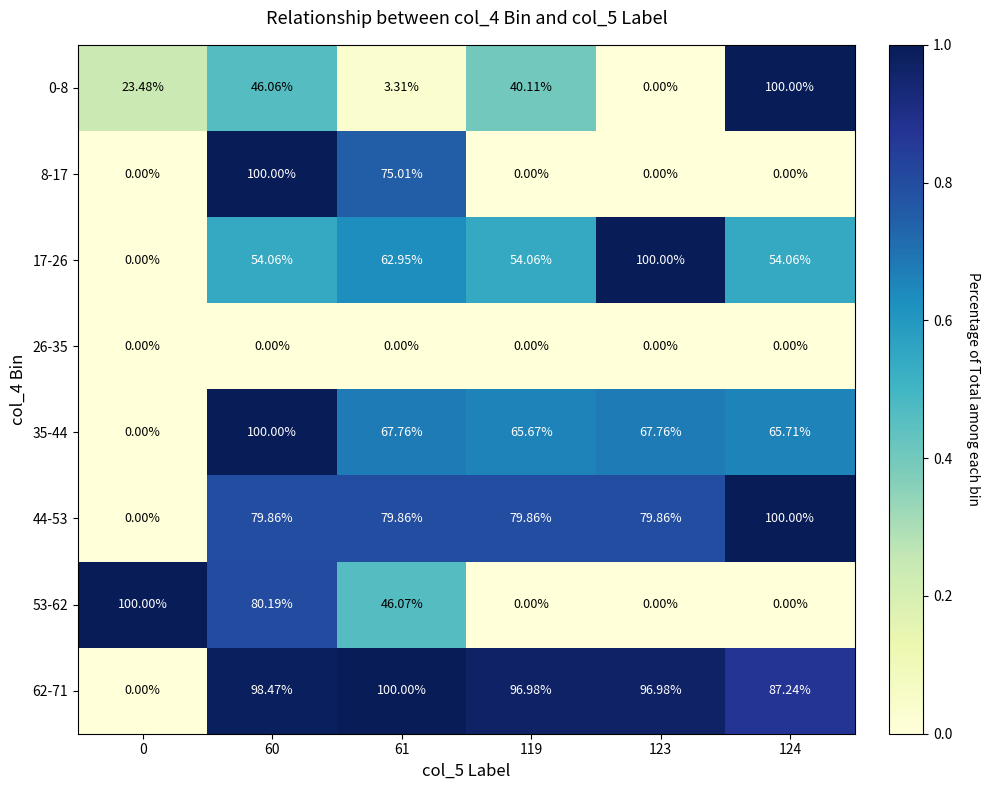

Is the value of 44-53 at 61 greater than the value of 17-26 at 123?

No